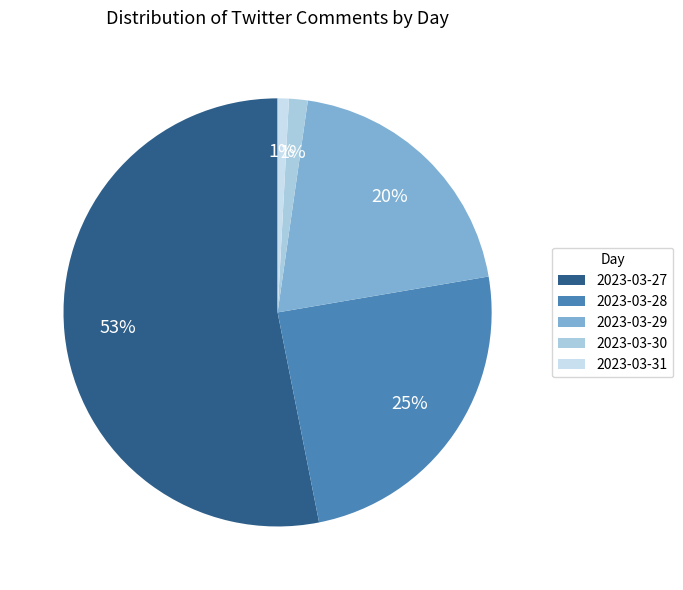

What is the largest slice in the pie chart?

2023-03-27